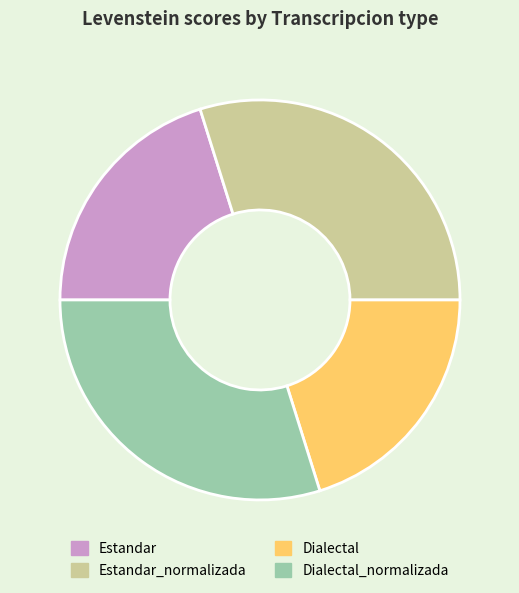

Combined, do Dialectal_normalizada and Estandar_normalizada account for over 50%?

Yes